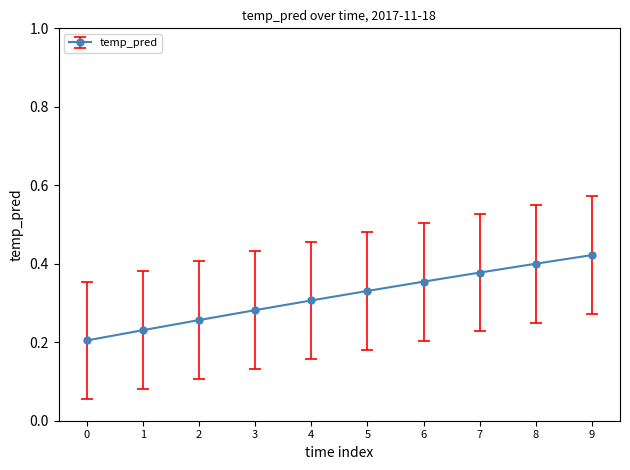

True or false: the data shows 0.2 at 1.

True